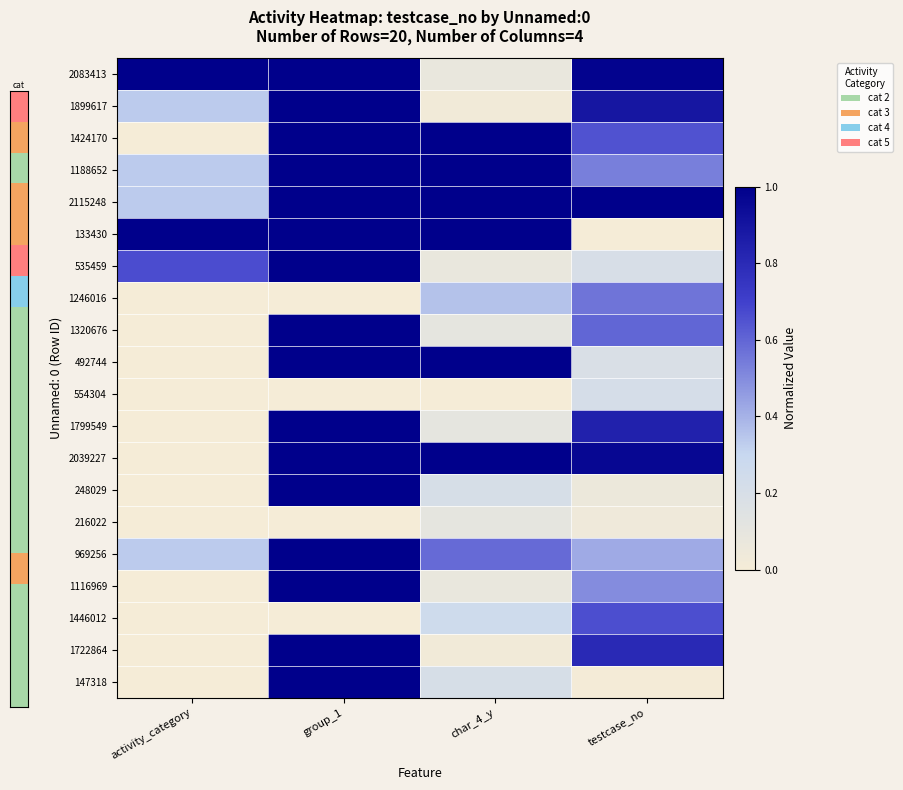

What is the difference between the highest and lowest values at char_4_y?

1.0